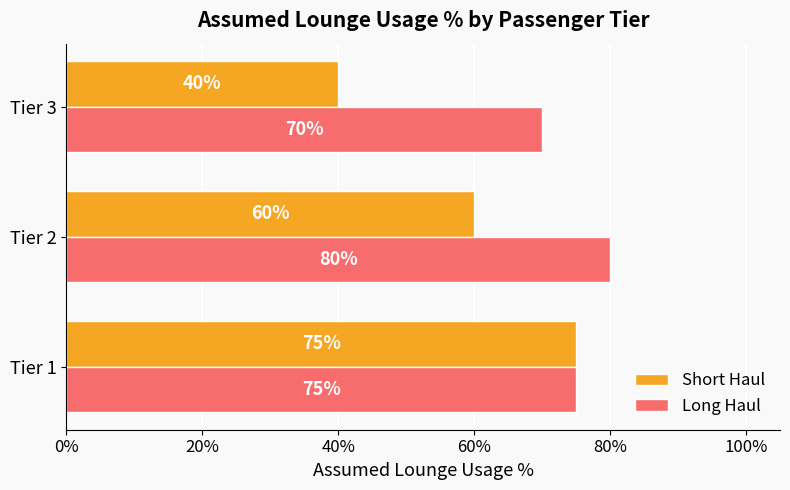

What are all the series names shown in the legend?

Short Haul, Long Haul